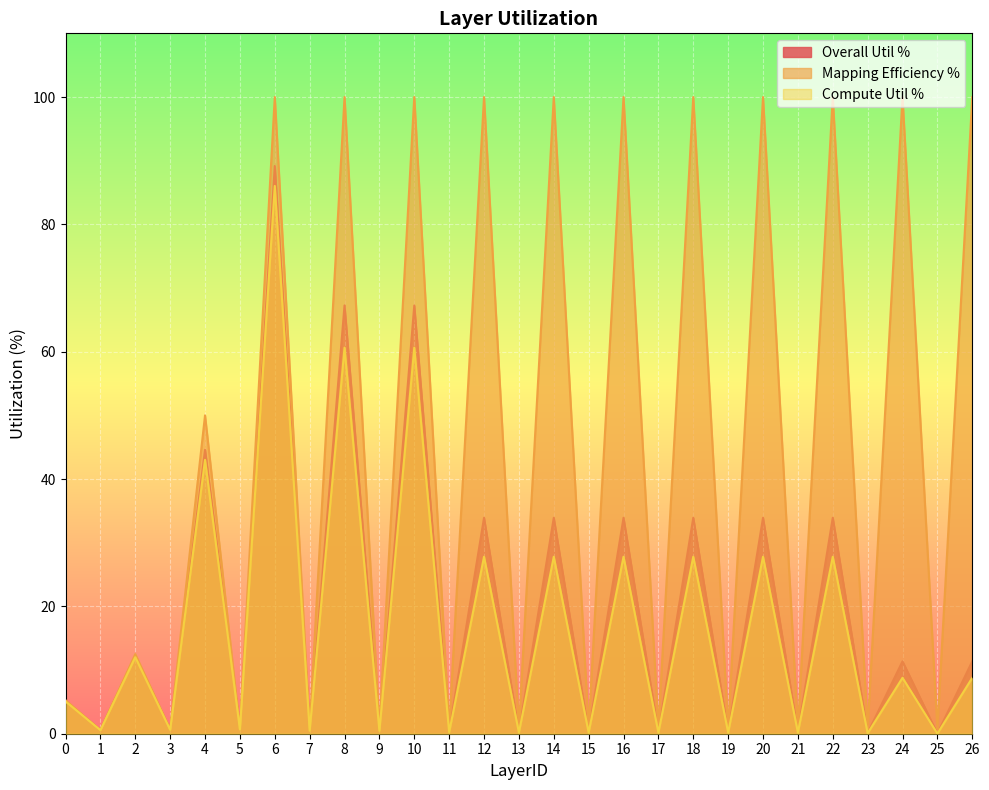

Rank the series by their maximum value, from lowest to highest.

Compute Util %, Overall Util %, Mapping Efficiency %